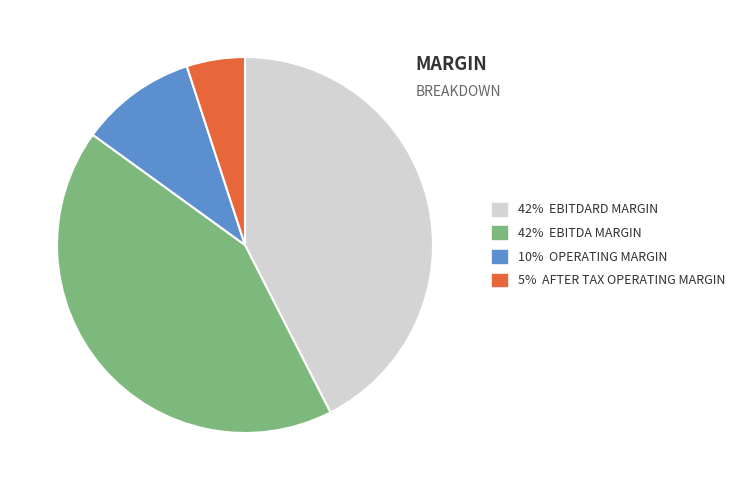

How many segments does this pie chart have?

4